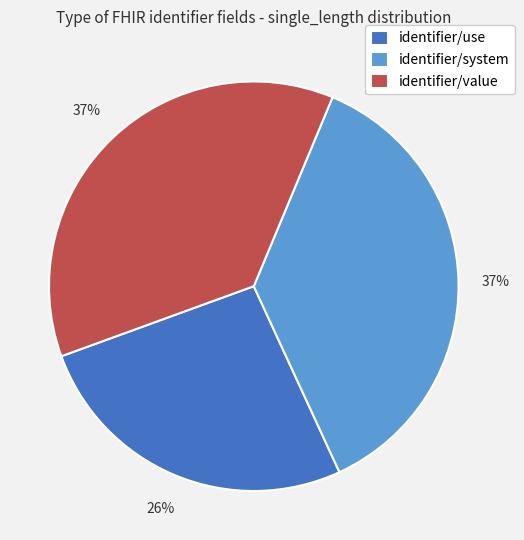

What percentage is the identifier/system slice, to the nearest percent?

37%